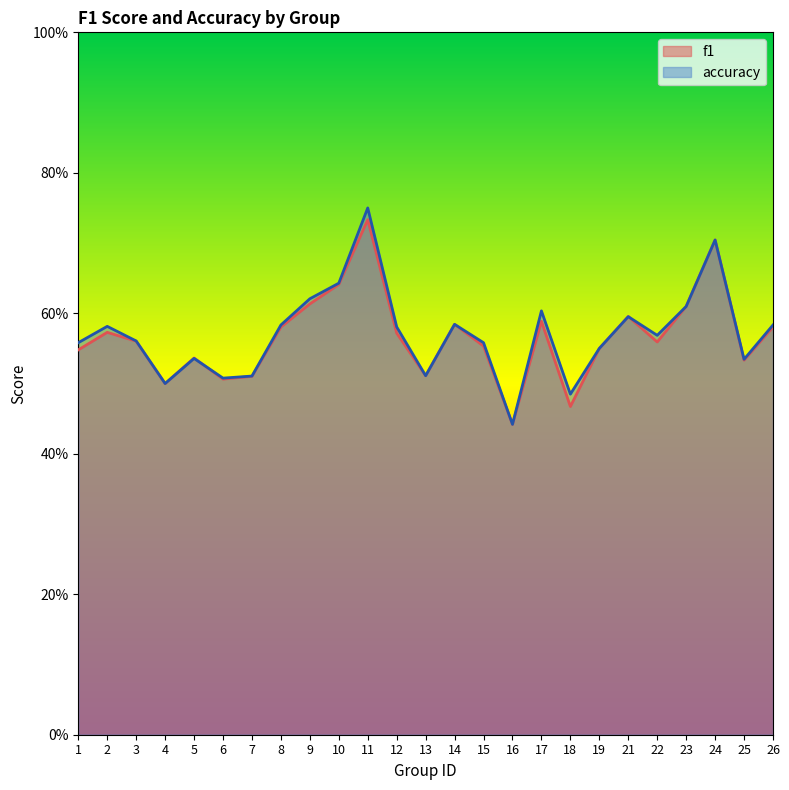

What is the sum of the f1 values at 14 and 21?

1.2